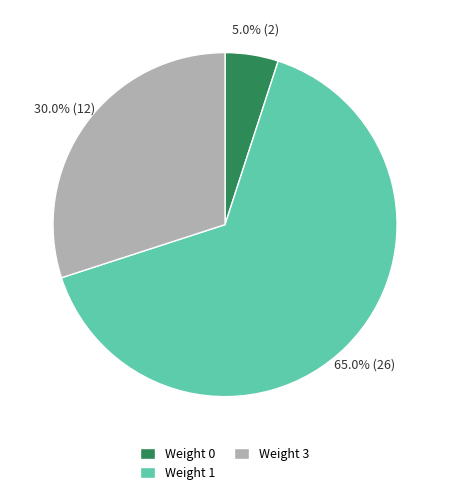

To the nearest percent, what is the combined percentage of Weight 1 and Weight 0?

70%